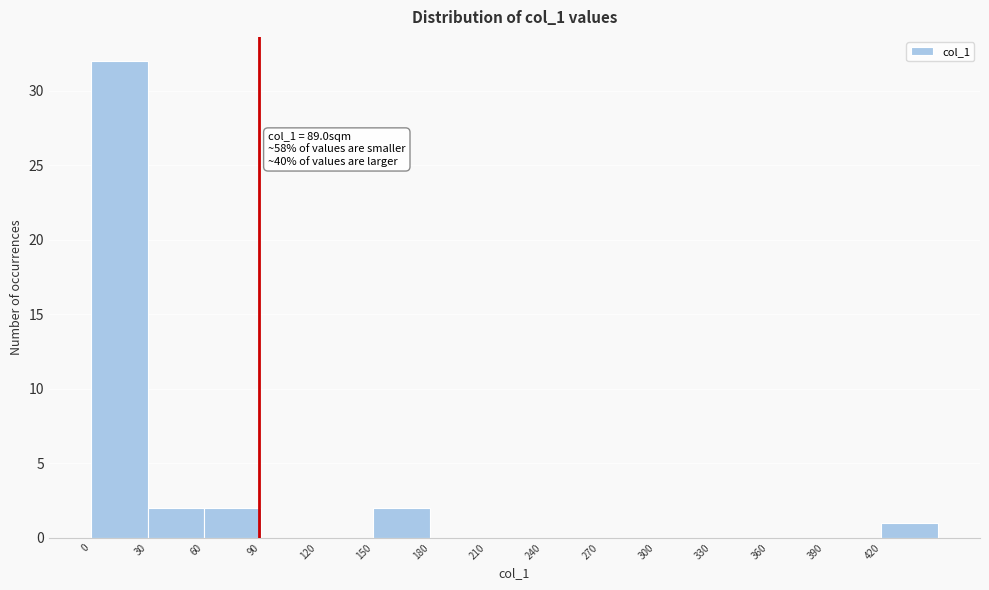

Which range on the x-axis has the tallest bar?

0 to 30